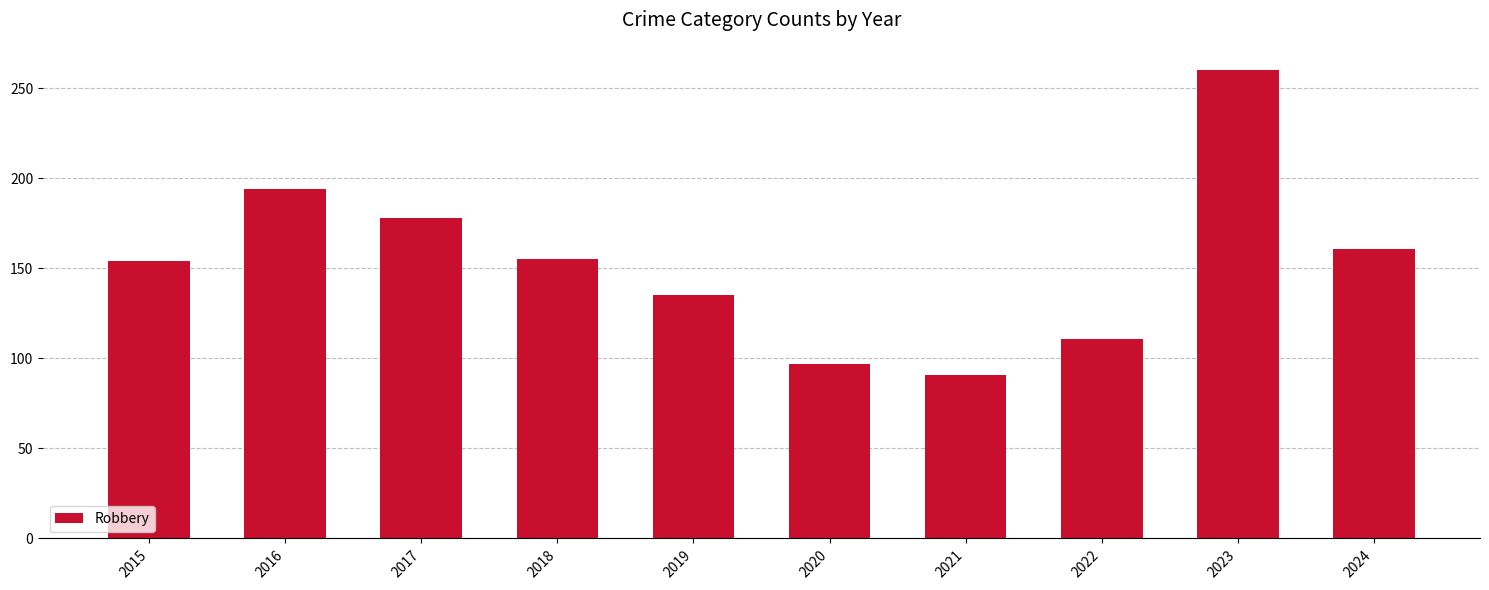

What is the difference between the values at 2018 and 2022?

44